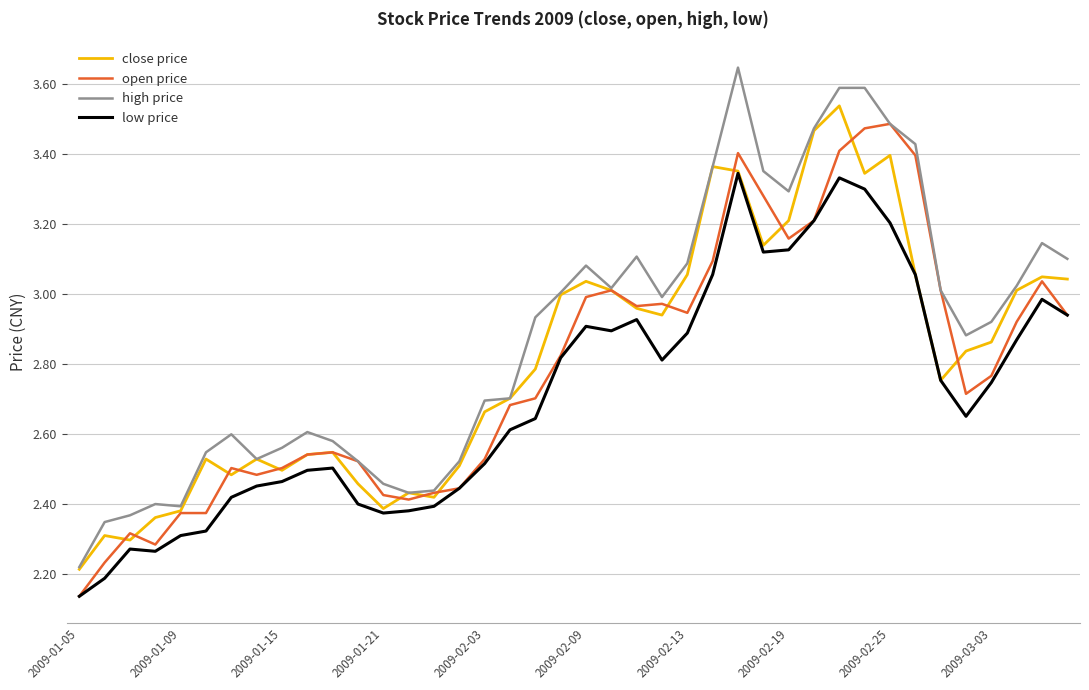

True or false: high price and low price cross at least once.

False